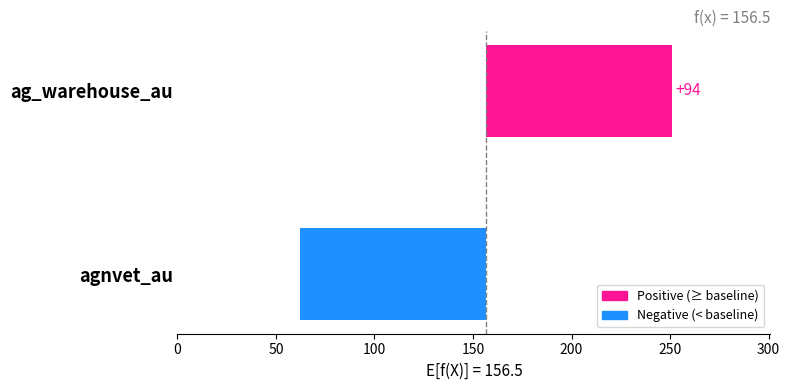

What is the maximum value shown in the chart?

94.5